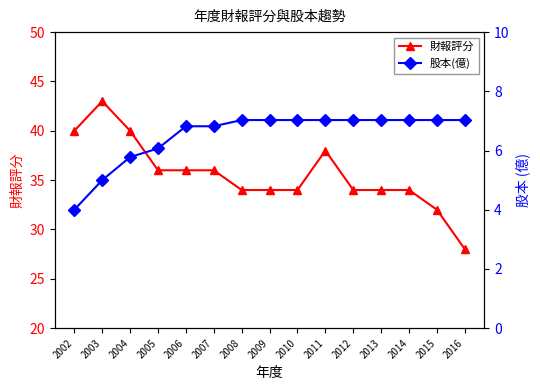

The 財報評分 series shows 60.8 at 2009. True or false?

False